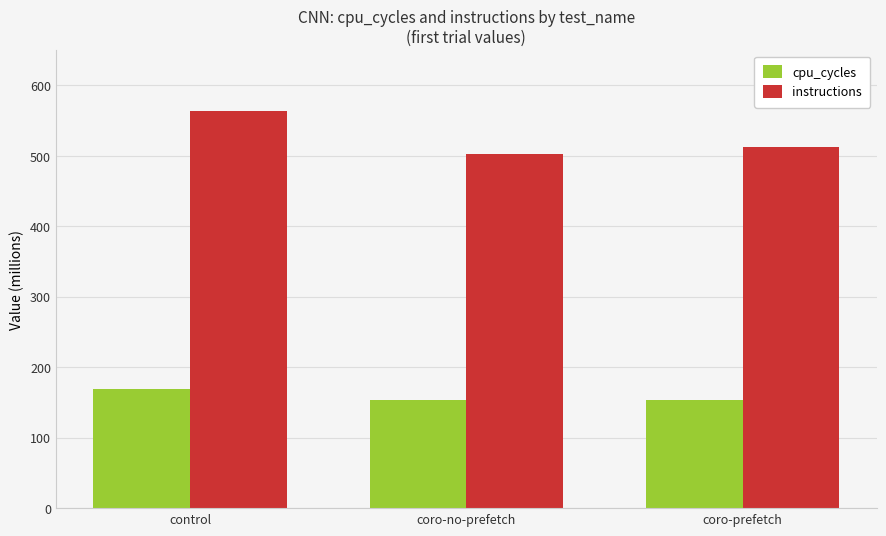

Where is cpu_cycles nearest to the value 160?

coro-prefetch